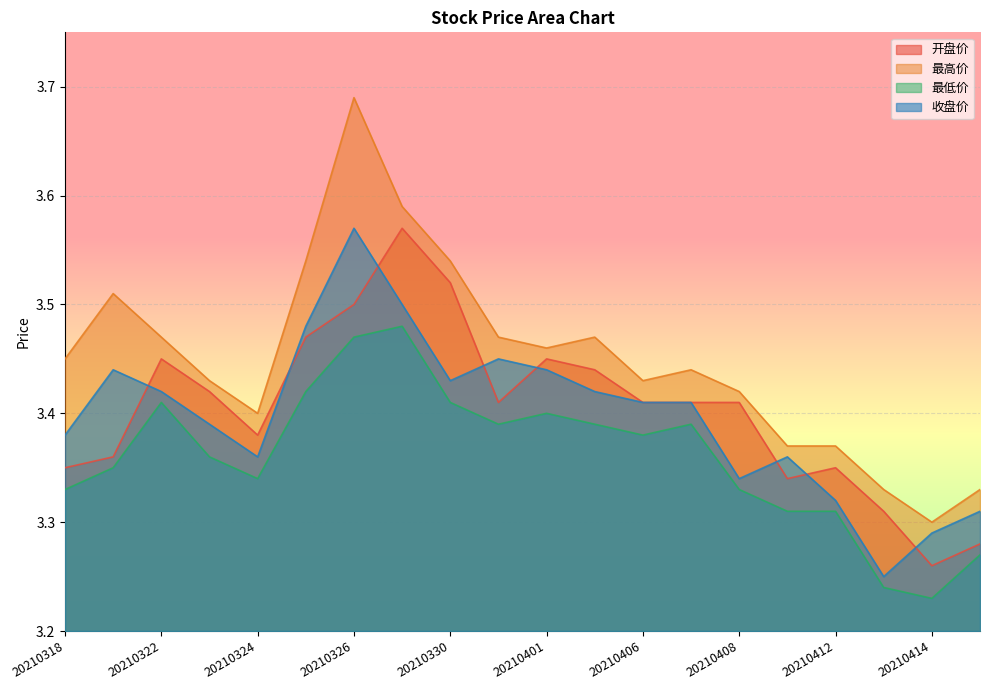

What is the value of the 最高价 point at the 16th from the left?

3.4